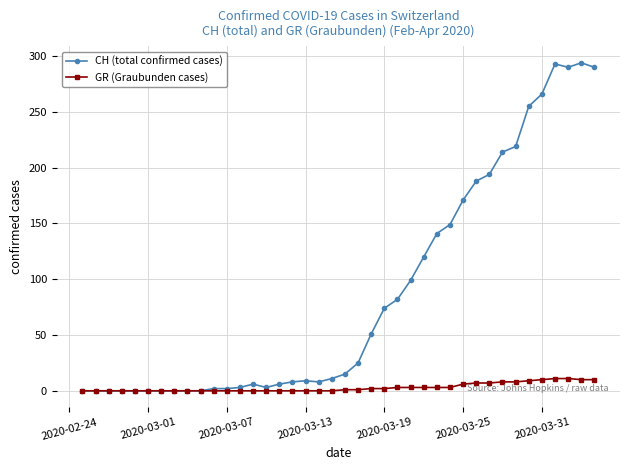

Which series has the largest total across all categories?

CH (total confirmed cases)